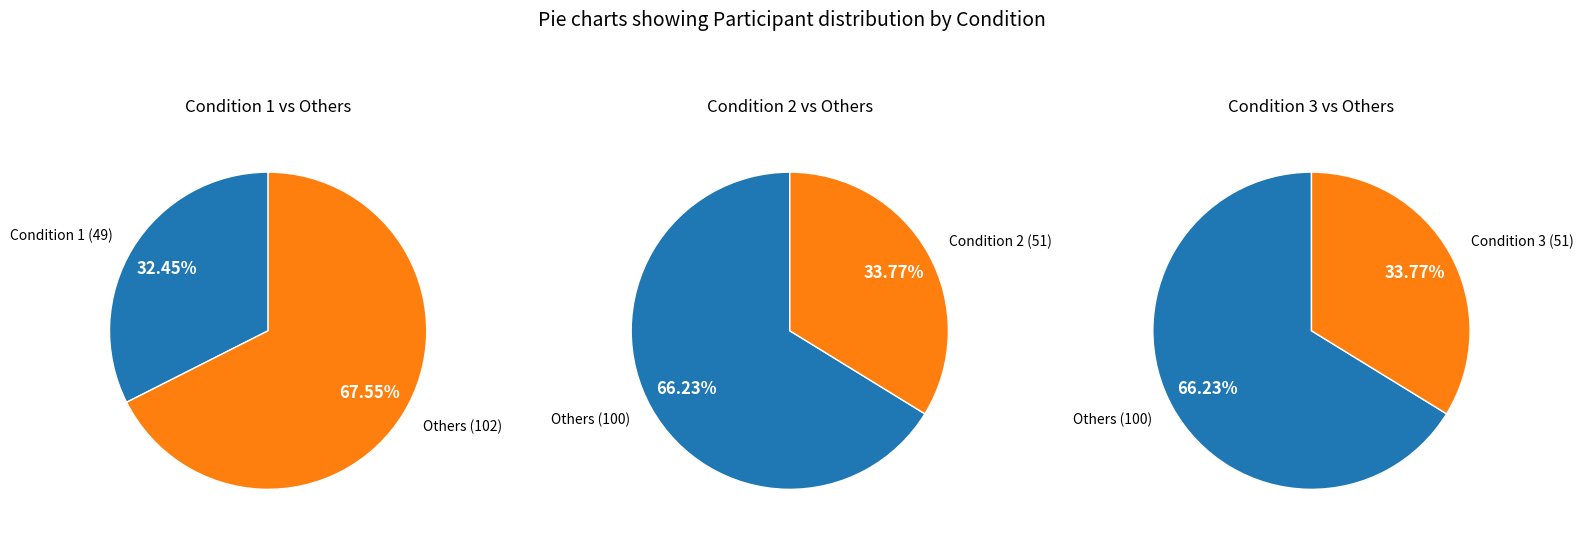

What percentage do Condition 1 and Condition 2 together represent?

66.2%